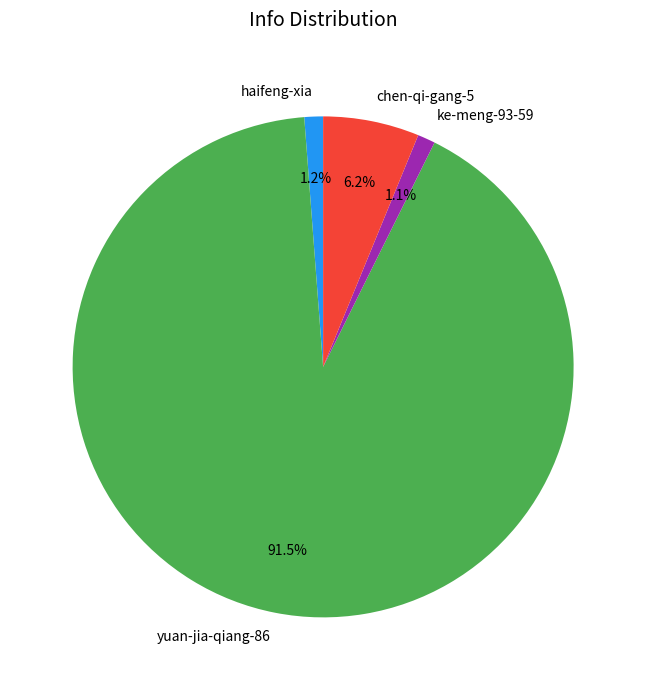

Which slice is the largest?

yuan-jia-qiang-86